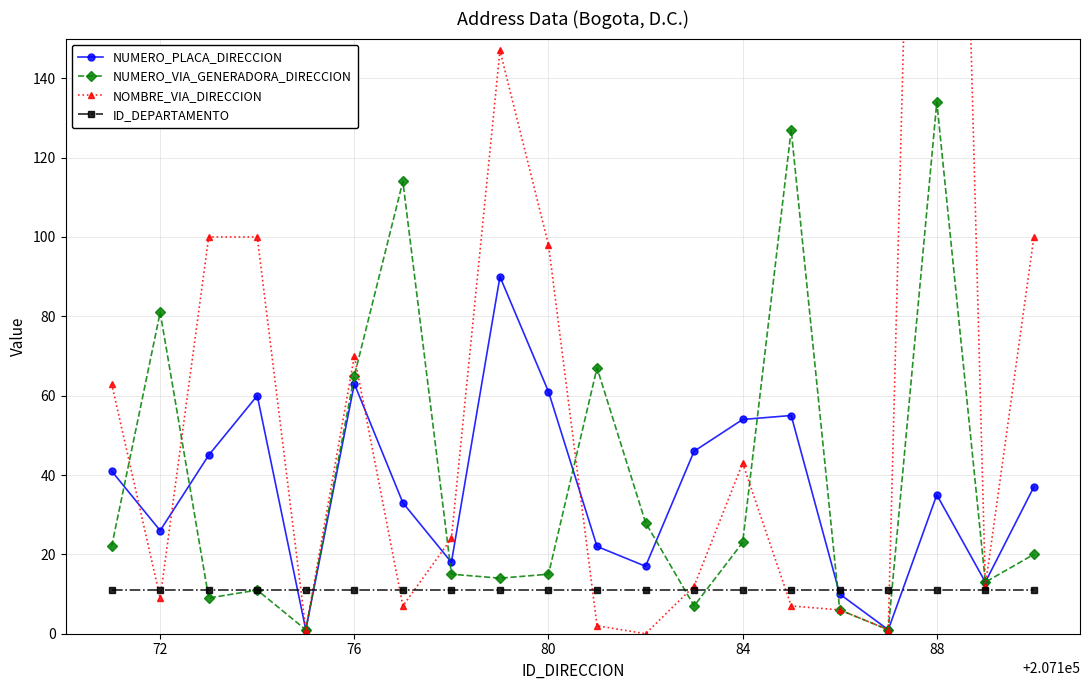

What is the difference between the maximum and minimum values in the NUMERO_PLACA_DIRECCION series?

89